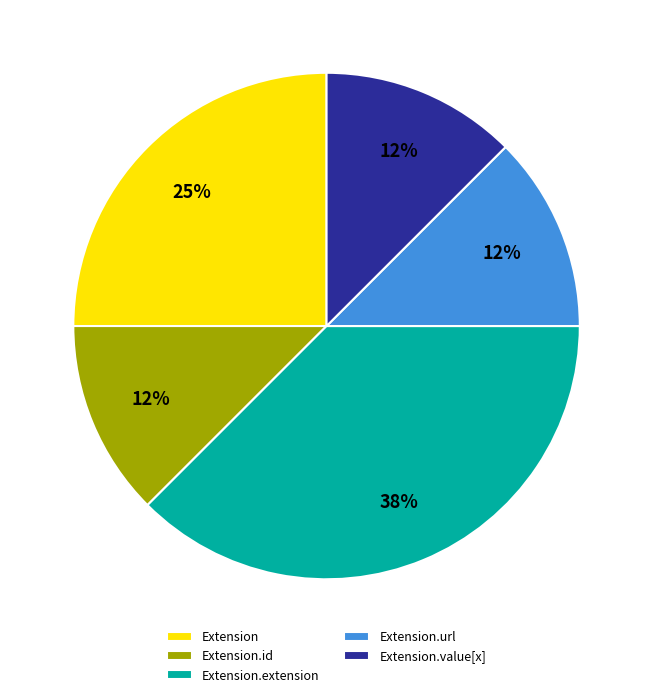

Is the sum of Extension.extension and Extension greater than half?

Yes